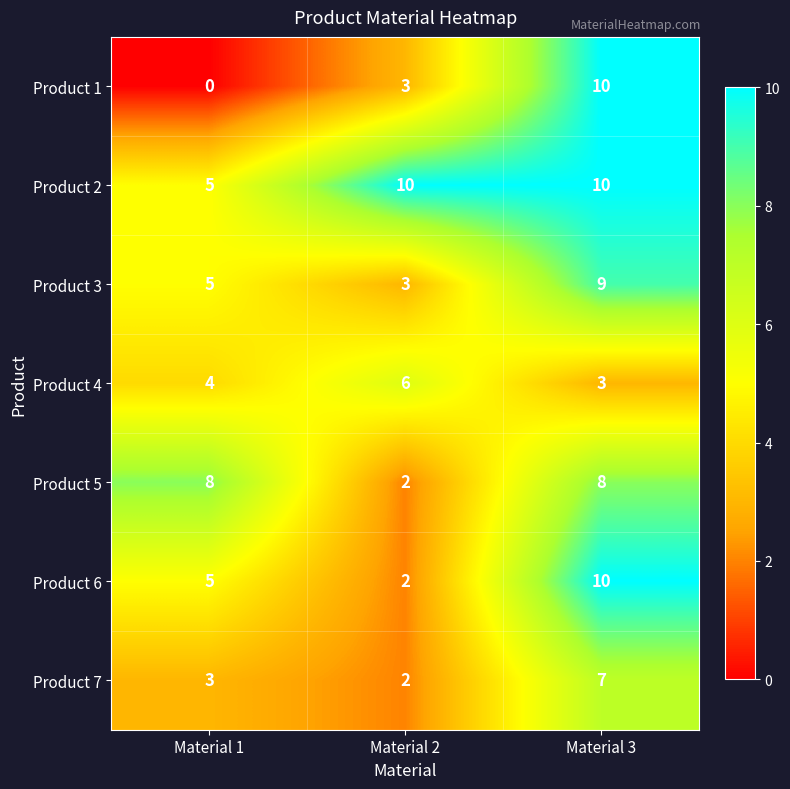

Which series has the largest range (max minus min)?

Product 1